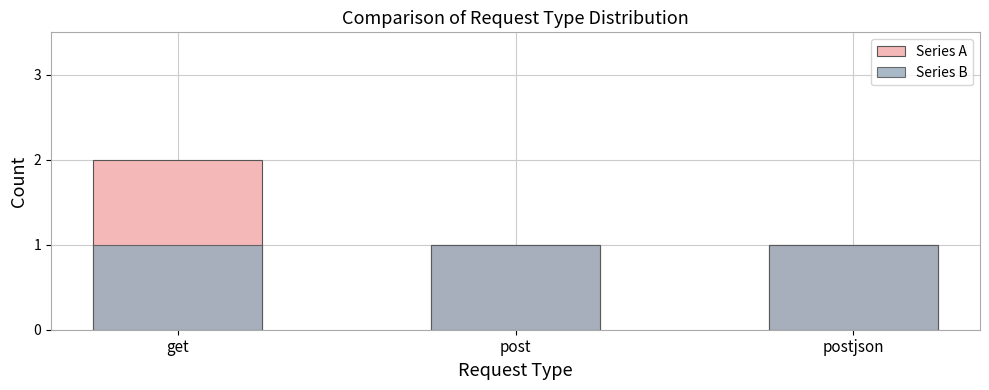

What is the sum of the Series A values at post and get?

3